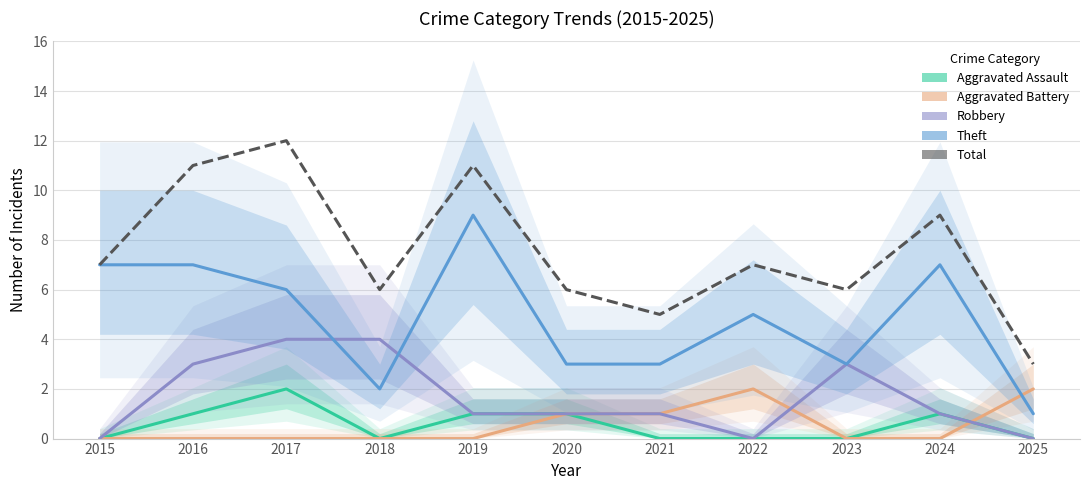

True or false: Theft and Aggravated Assault intersect in this chart.

False